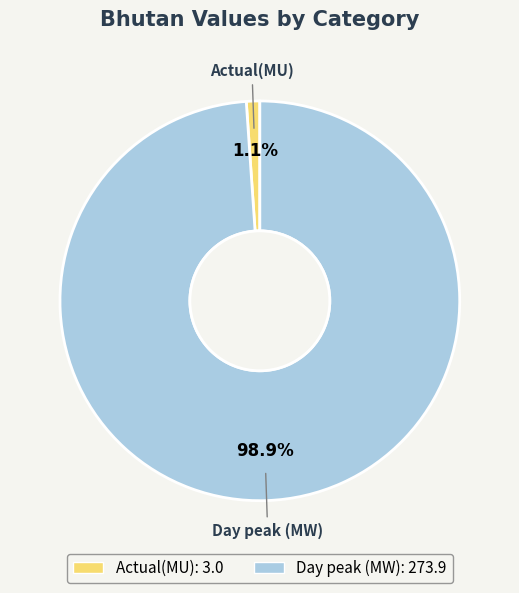

The Day peak (MW) slice represents 89% of the pie. True or false?

False